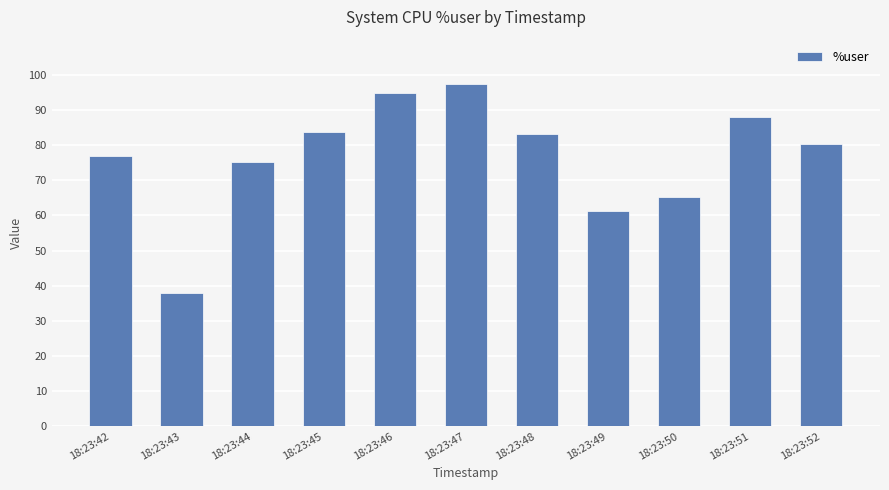

At which category does the chart reach its minimum across all series?

18:23:43